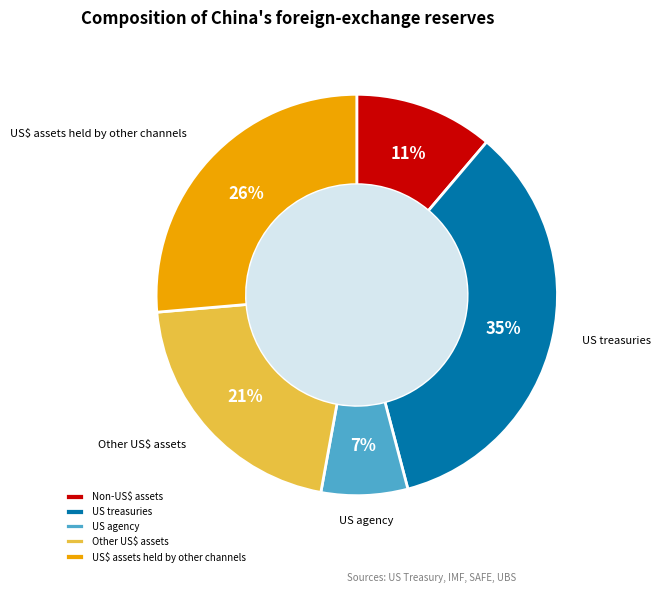

True or false: Other US$ assets accounts for 21% of the total.

True